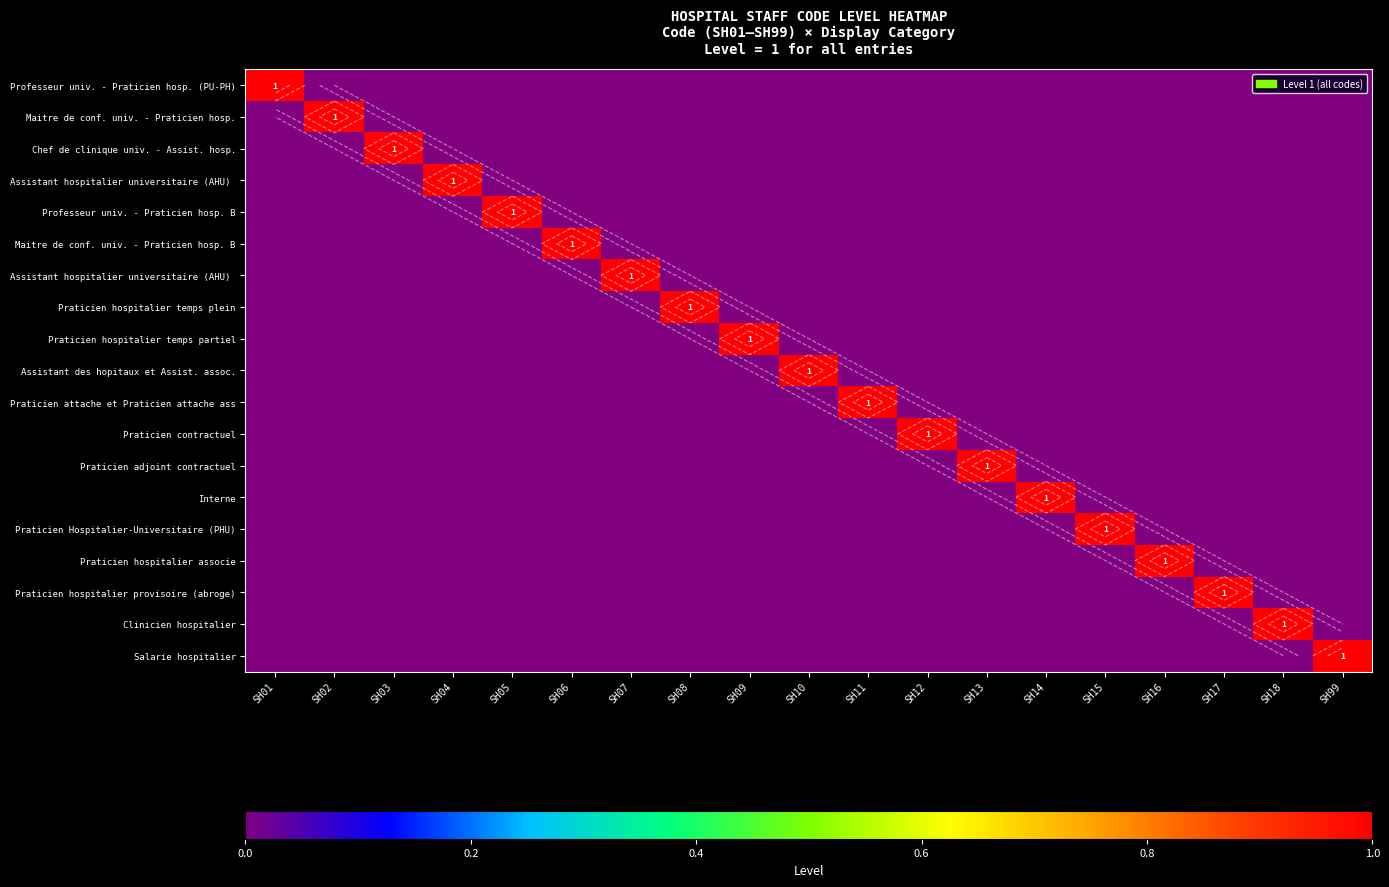

How many data points does each series have?

19